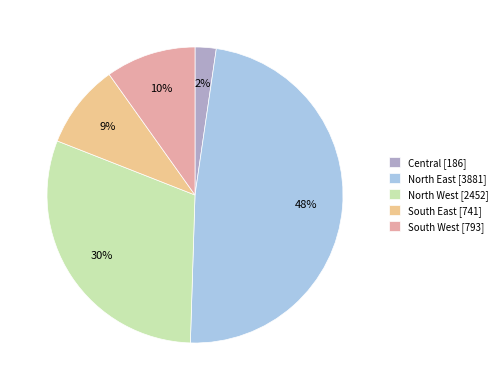

To the nearest percent, what percentage of the pie is North West?

30%